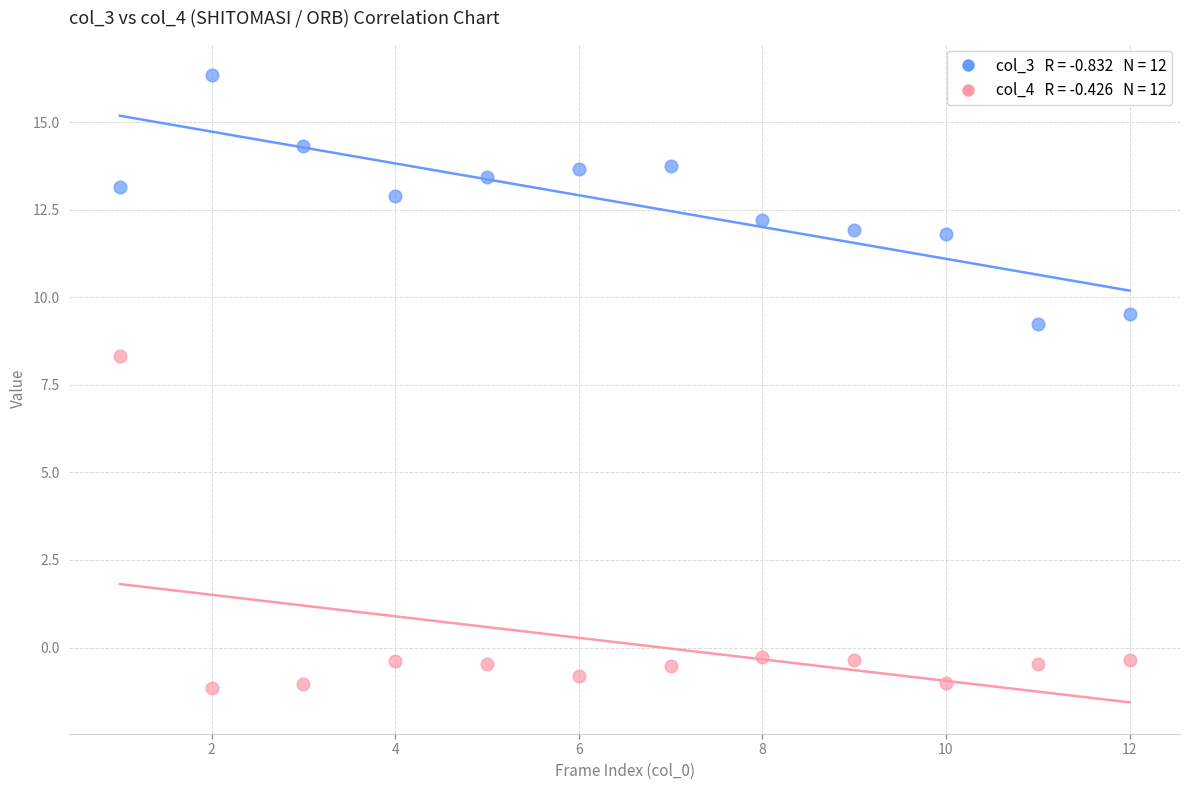

Across all data points, what is the range of Y values (max minus min)?

17.5